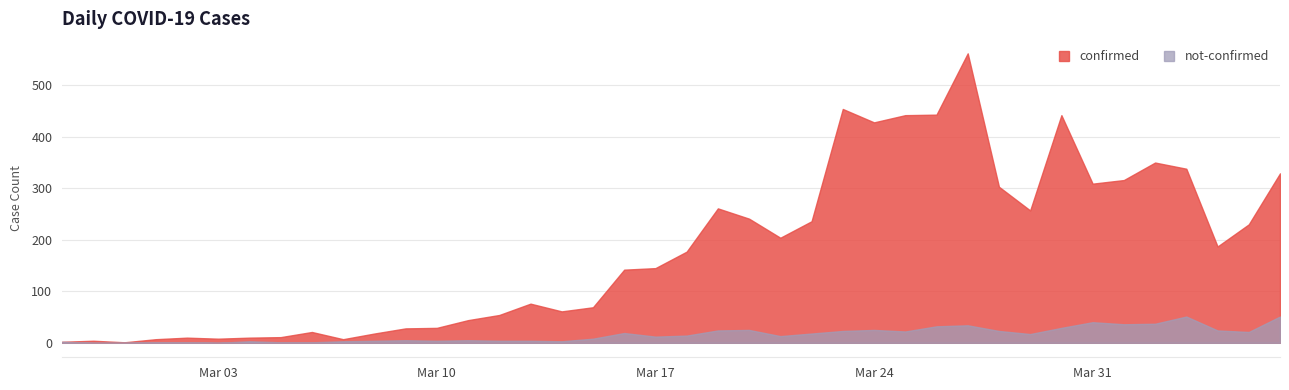

Which label corresponds to the largest value in the chart?

2020-03-27